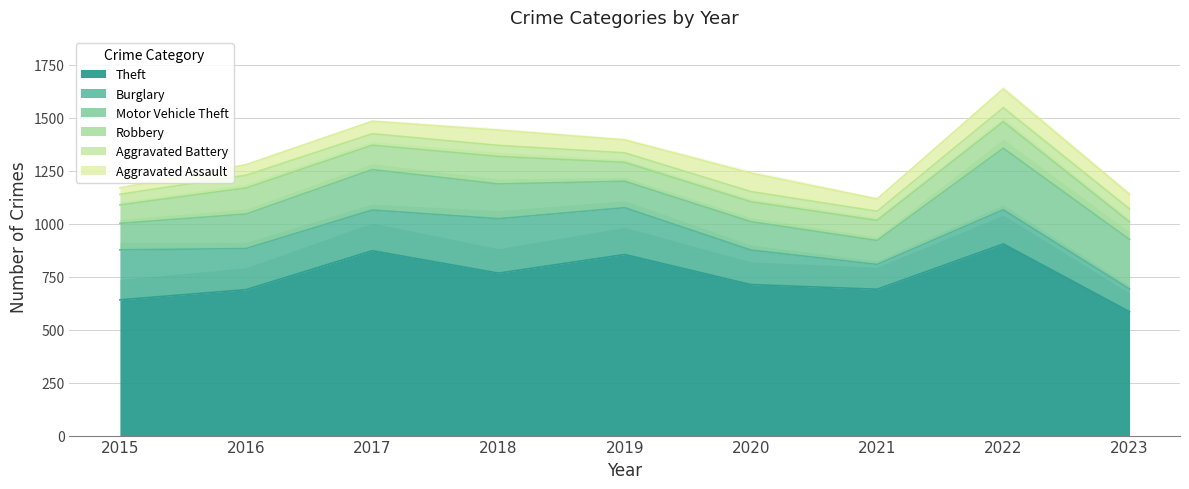

At which label is Theft closest to 745?

2018